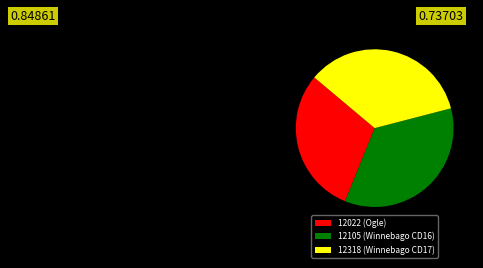

Does any single category account for the majority?

No